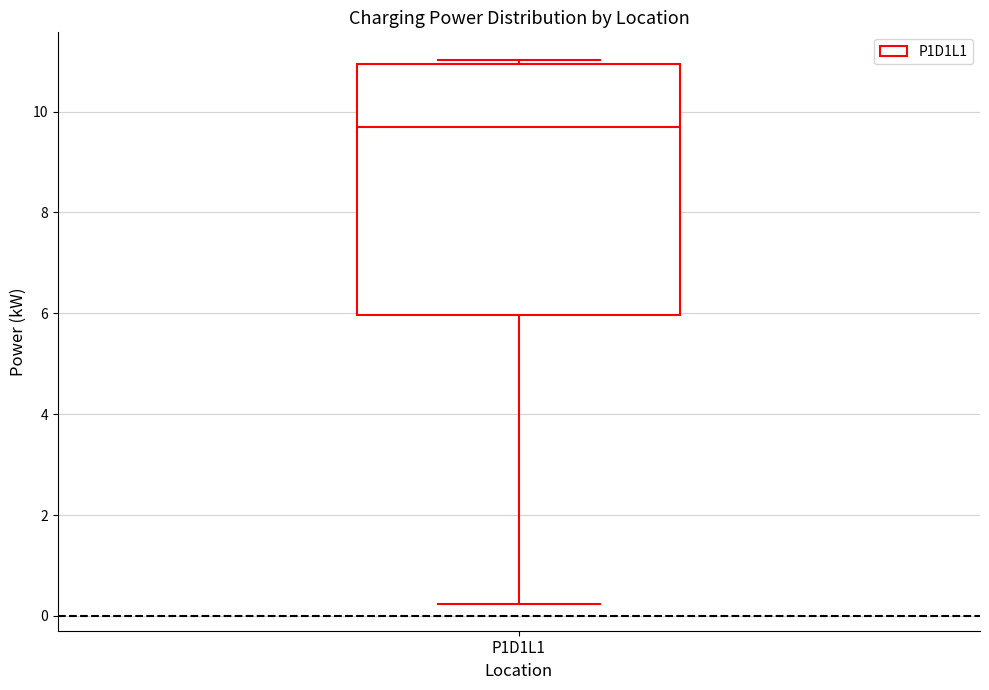

Where is the lower edge of the box for P1D1L1 on the y-axis? The values are not printed on the chart, so give them approximately, as read against the axis.

6.0